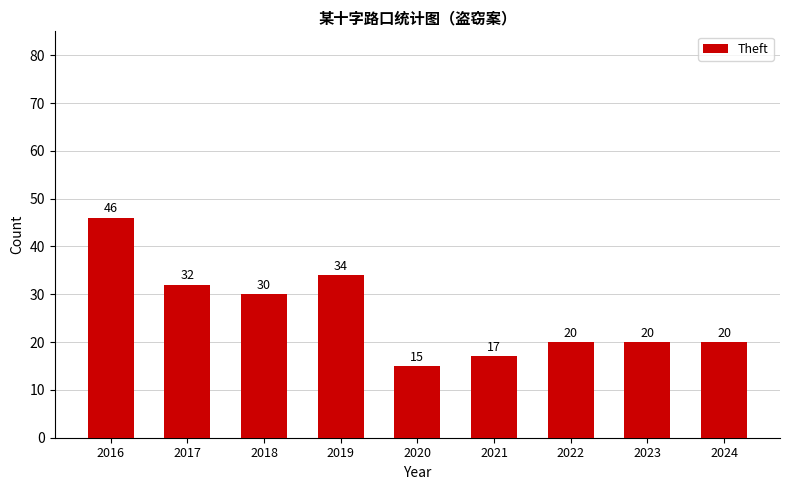

What is the sum of all values?

234